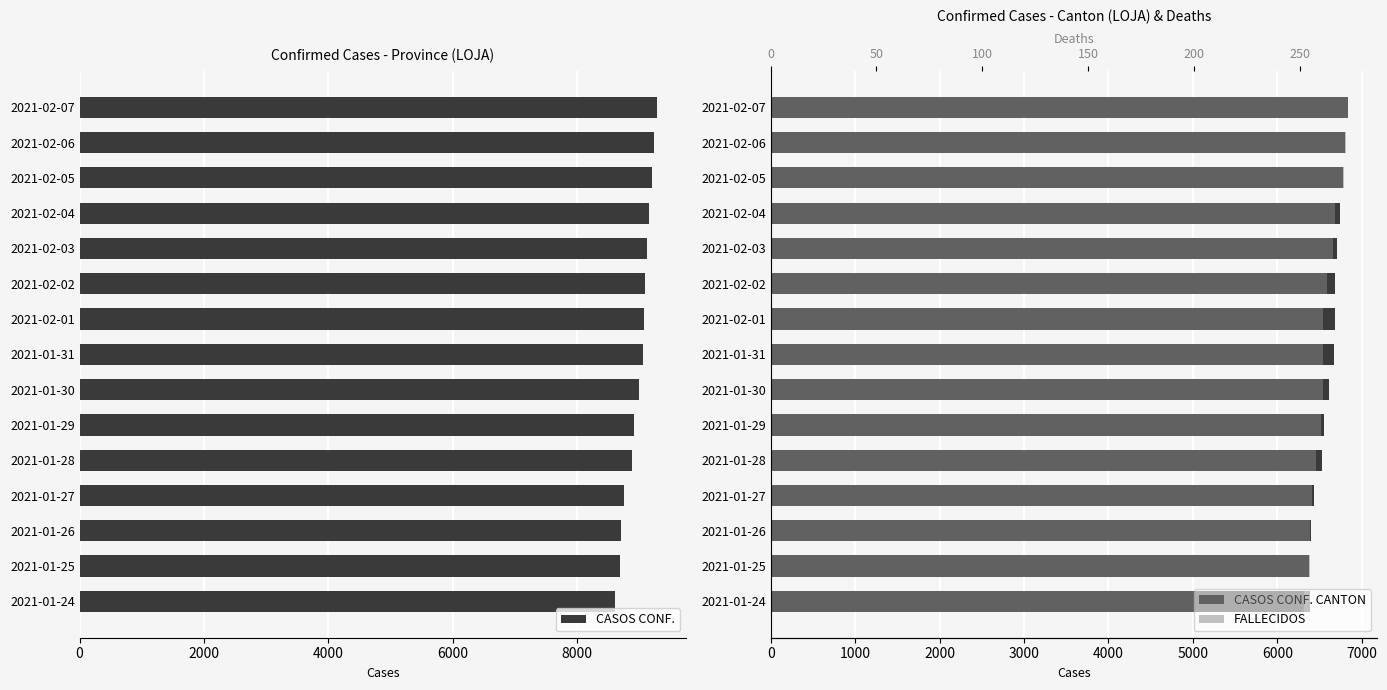

What is the average value of the CASOS CONF. series?

8988